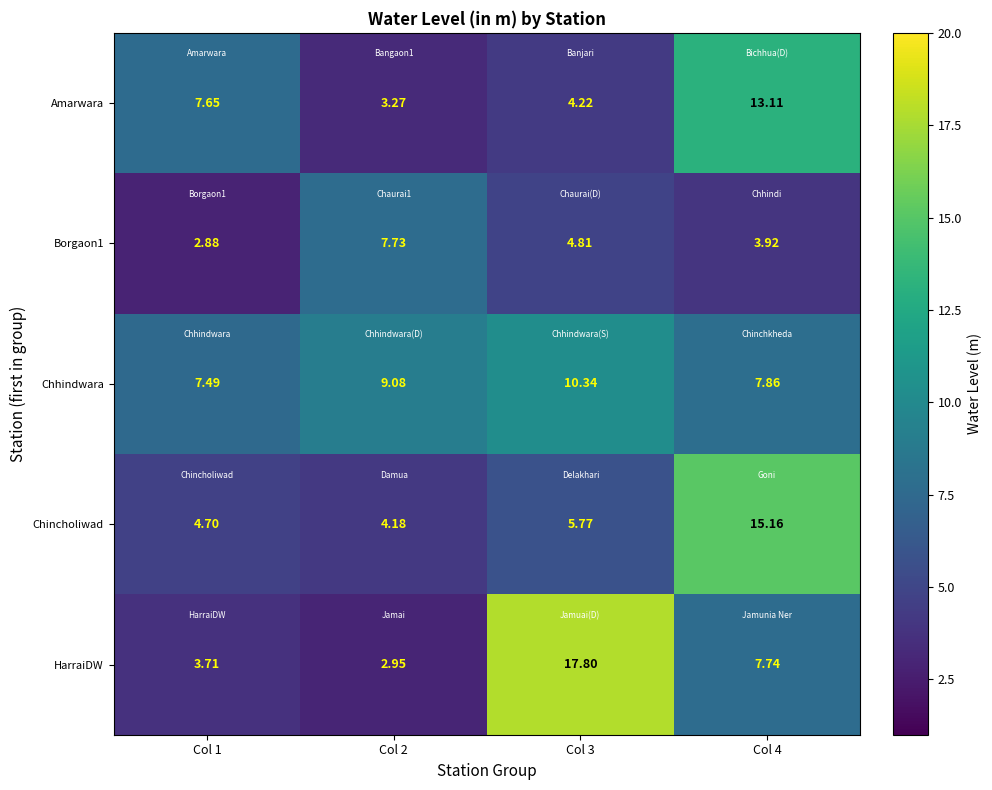

At which category is the sum across all series the highest?

Col 4